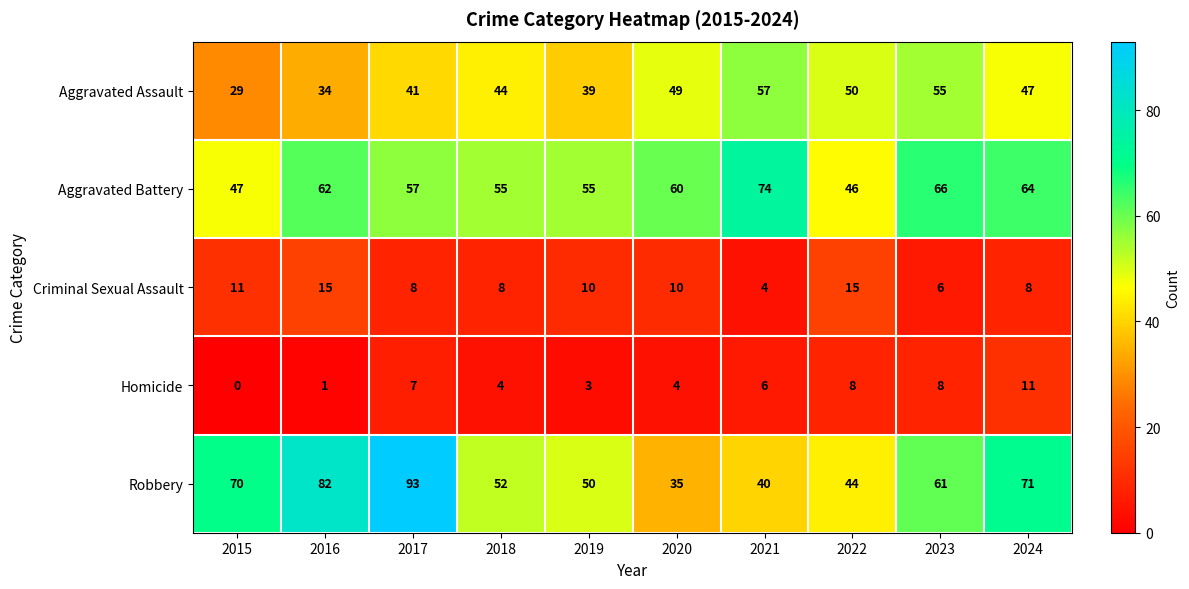

What is the average value of the Robbery series?

60